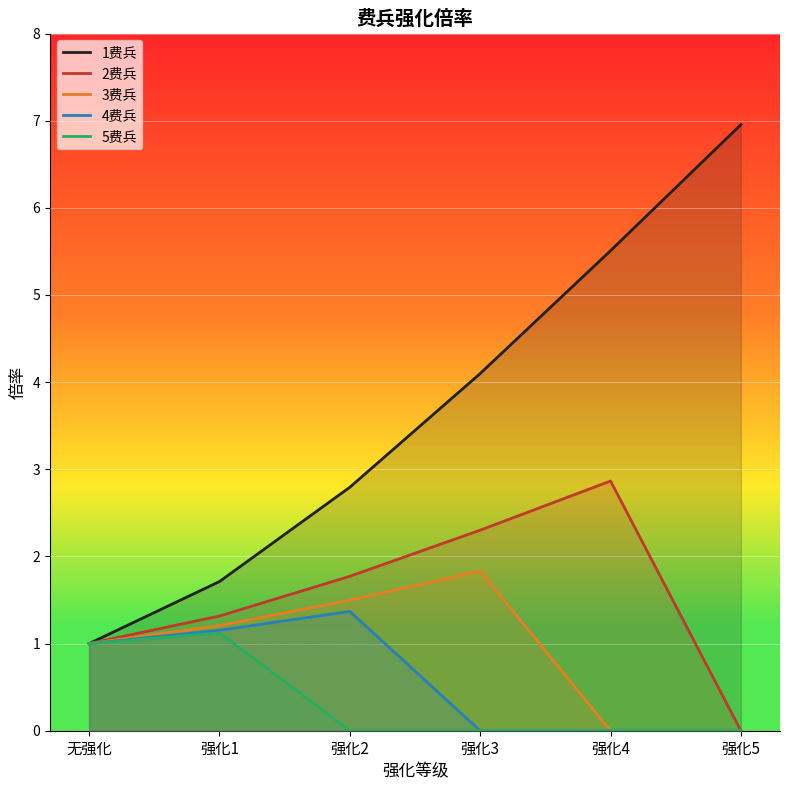

True or false: 5费兵 has more than 2 interior local peaks.

False